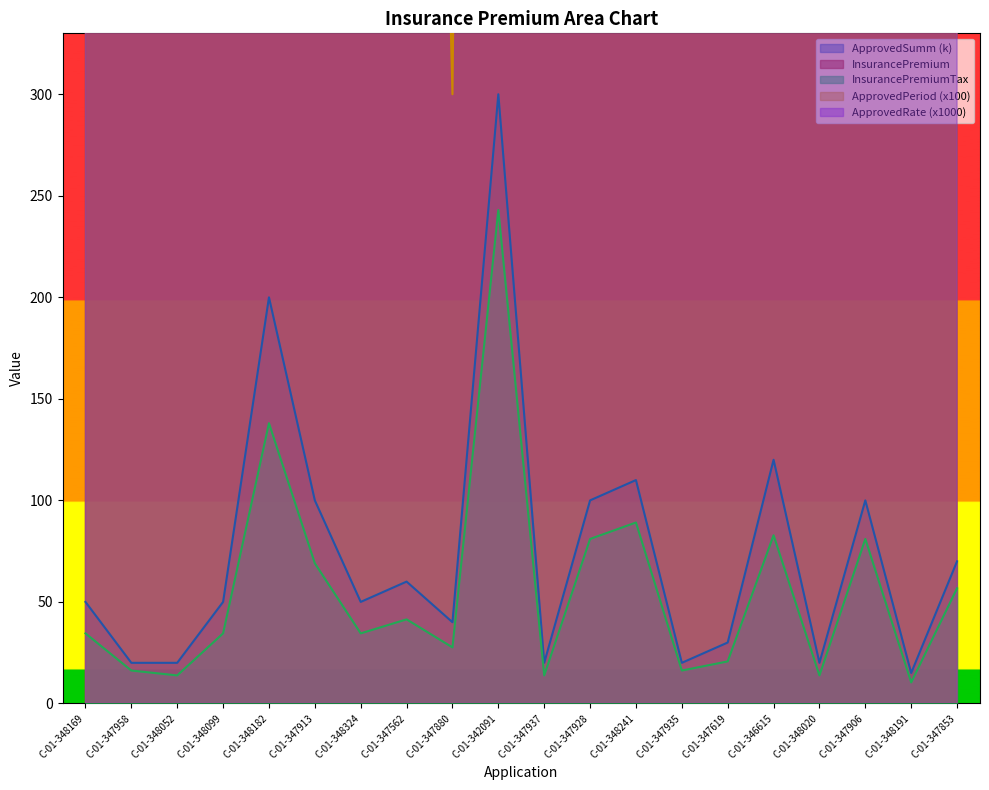

What is the value of the ApprovedRate point at the 17th from the left?

2300.0